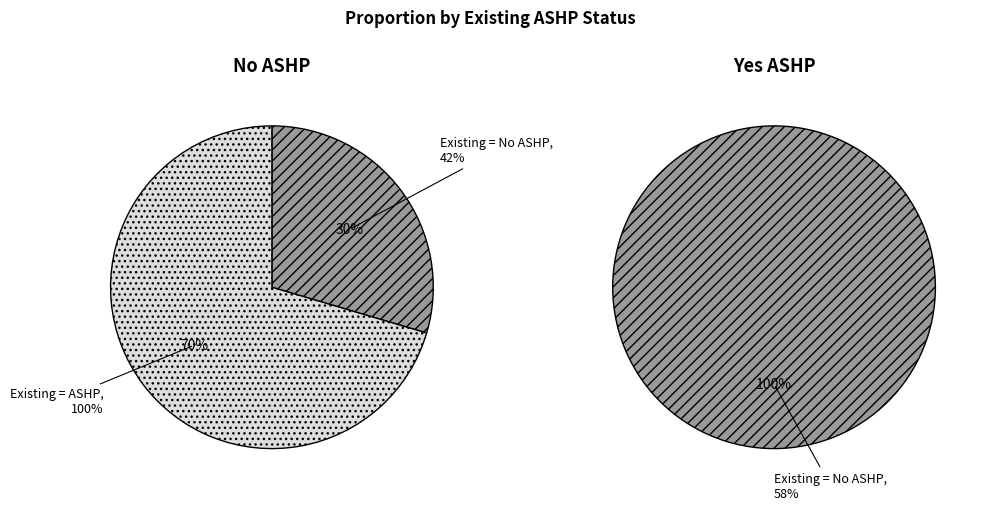

Which slice is the largest?

Existing = ASHP